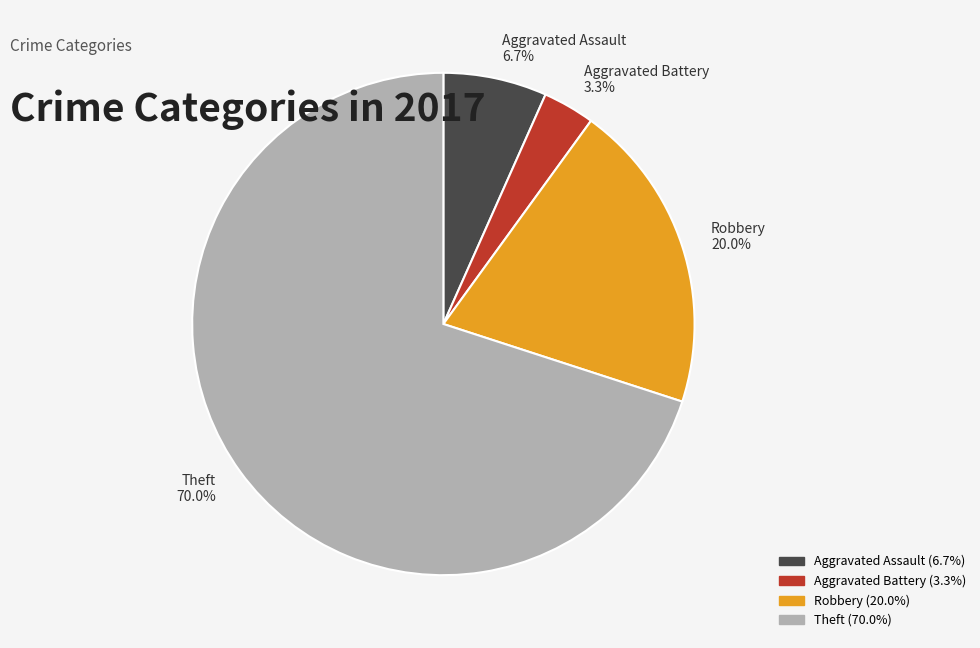

Between Theft and Aggravated Battery, which is larger?

Theft